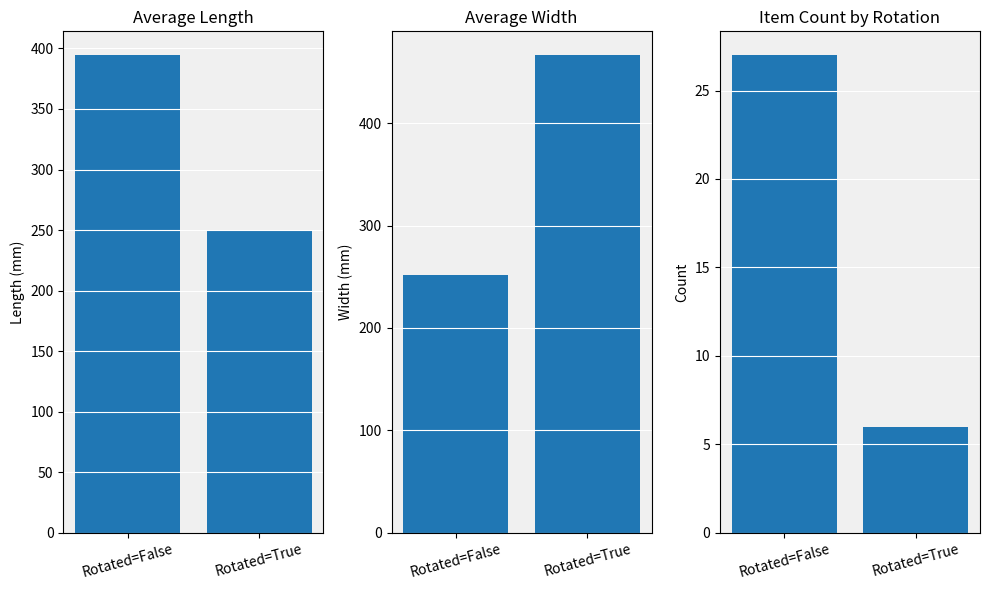

Are the bars horizontal?

No